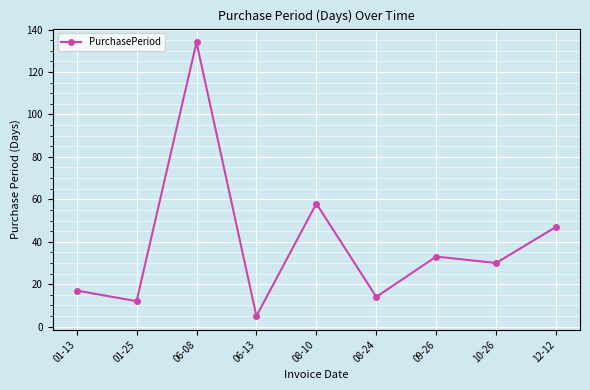

What is the change in value from 06-08 to 10-26?

-104